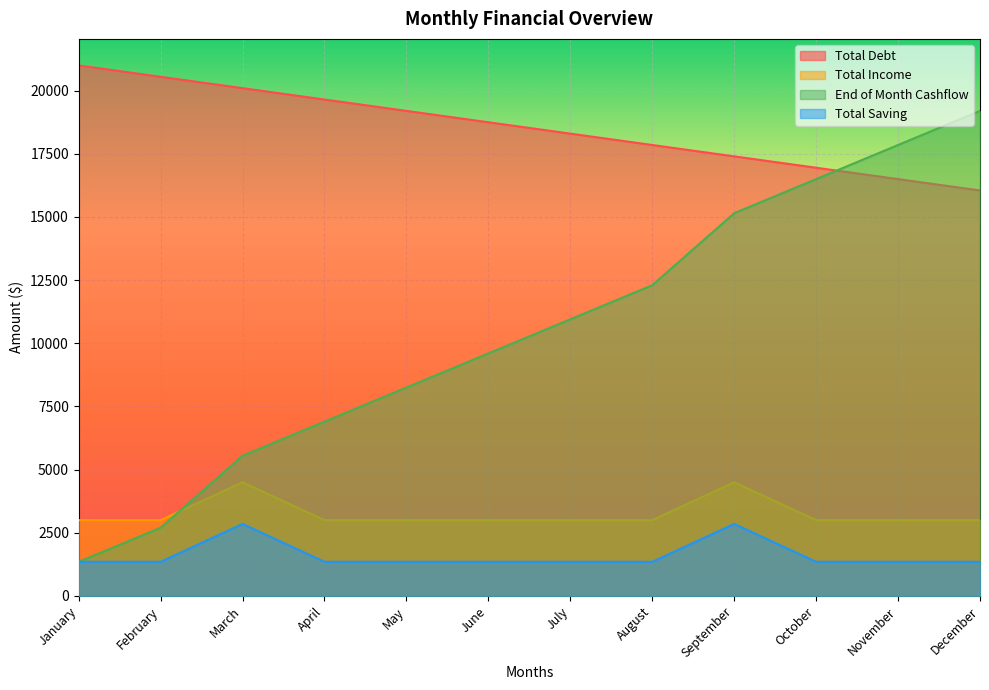

List the series in order of their peak value, lowest first.

Total Saving, Total Income, End of Month Cashflow, Total Debt